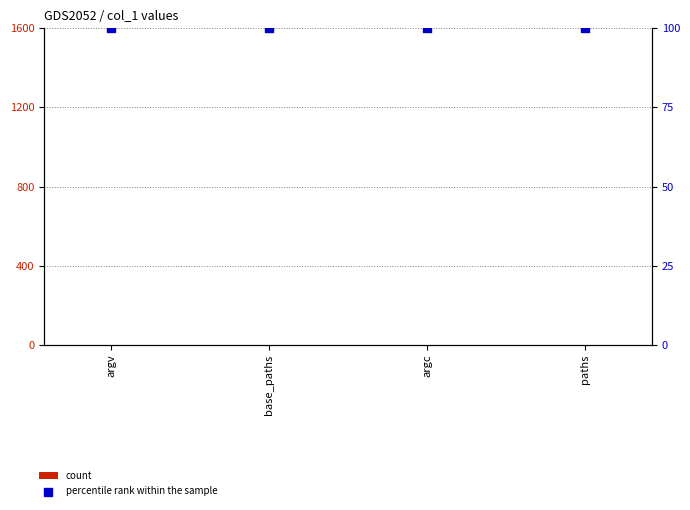

Which series has the widest spread of Y values?

count